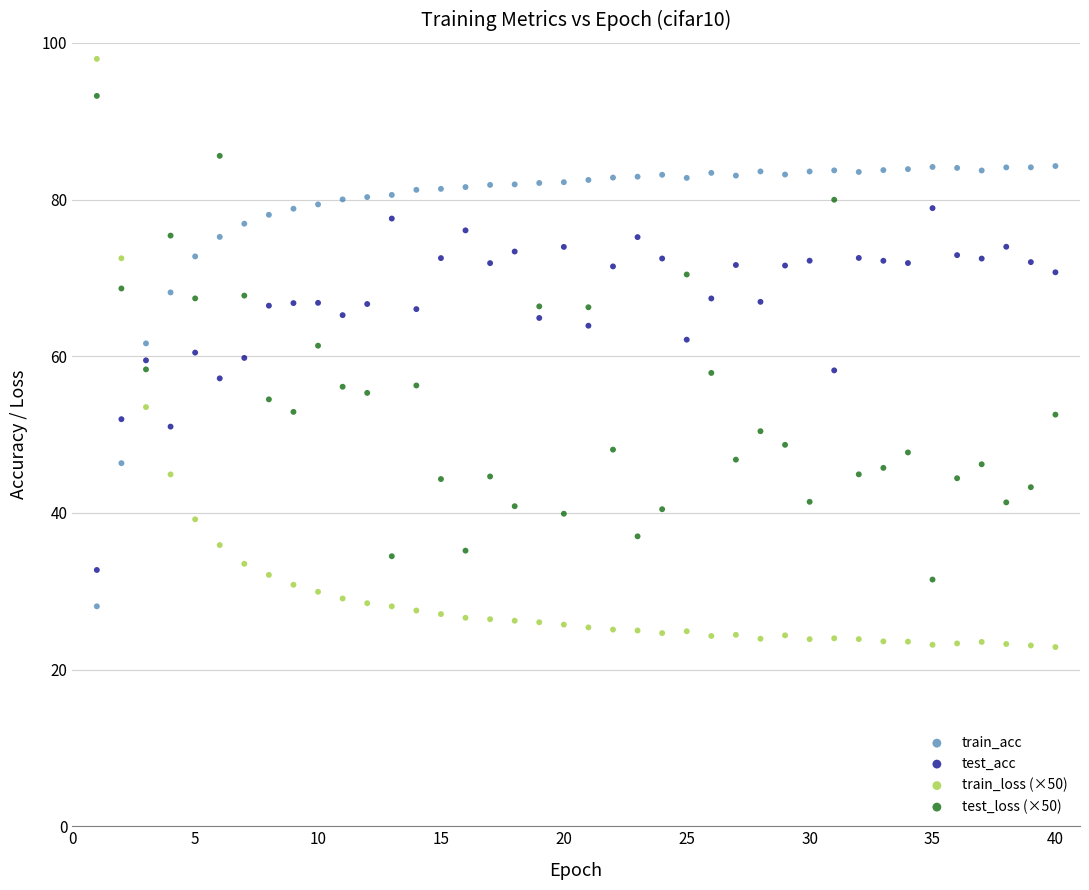

What is the X range (max minus min) for the scatter plot?

39.0